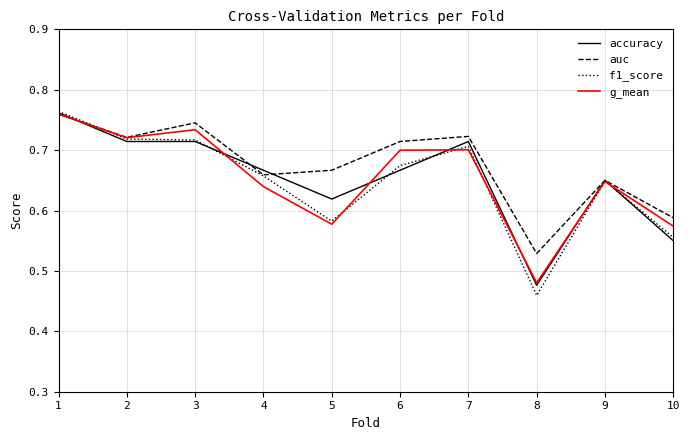

How many g_mean values are between 0 and 1?

10